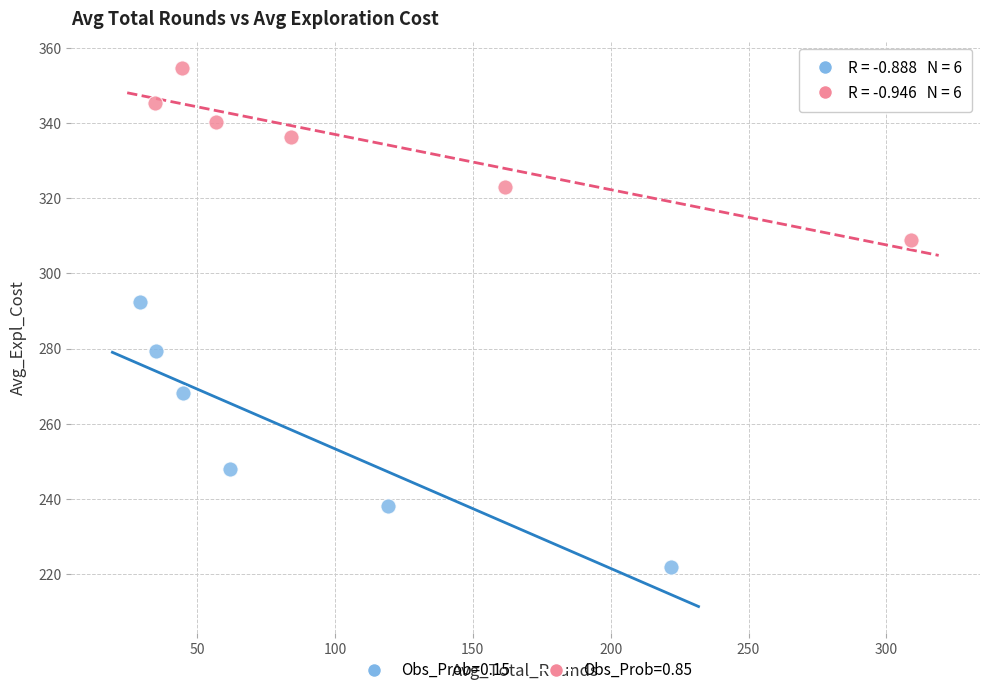

Which series contains the lowest Y value?

Obs_Prob=0.15